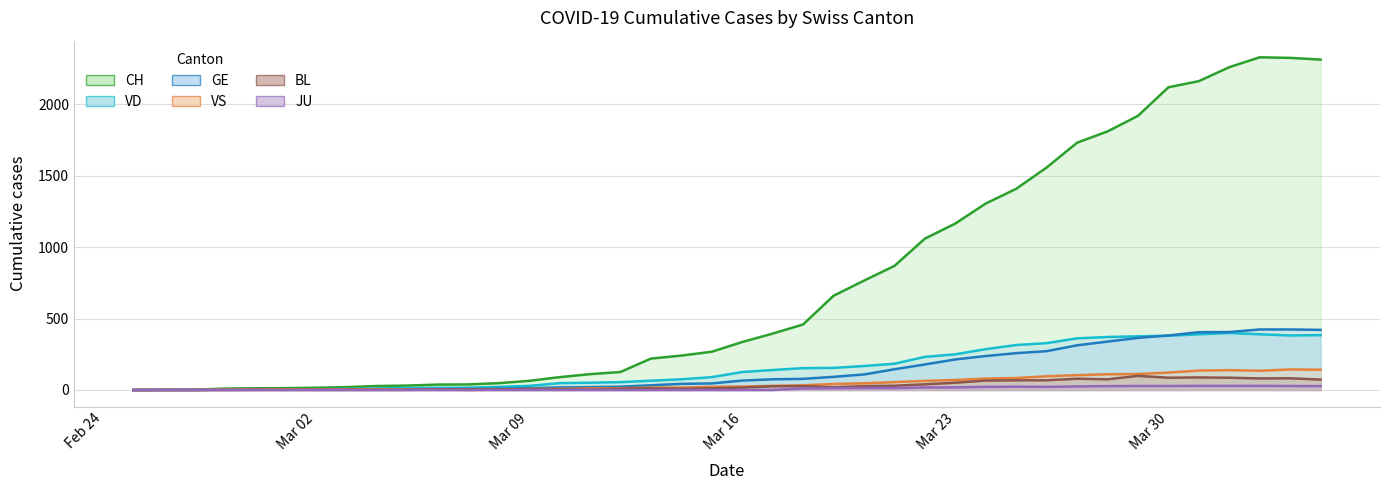

What is the value of the CH (line) point at the 27th from the left?

1060